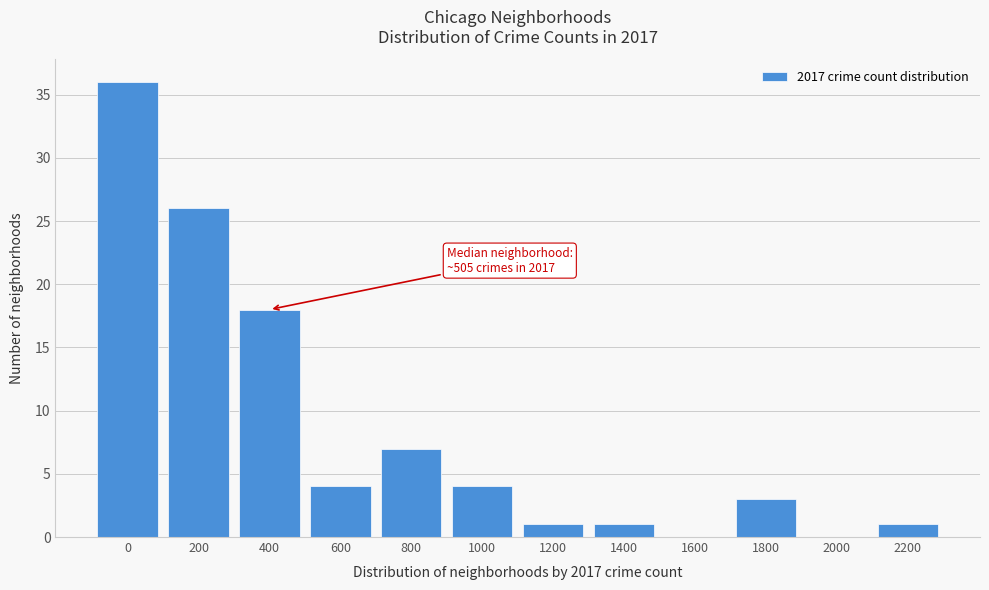

Reading left to right, extract all data points from this chart.

0=36	200=26	400=18	600=4	800=7	1000=4	1200=1	1400=1	1600=0	1800=3	2000=0	2200=1